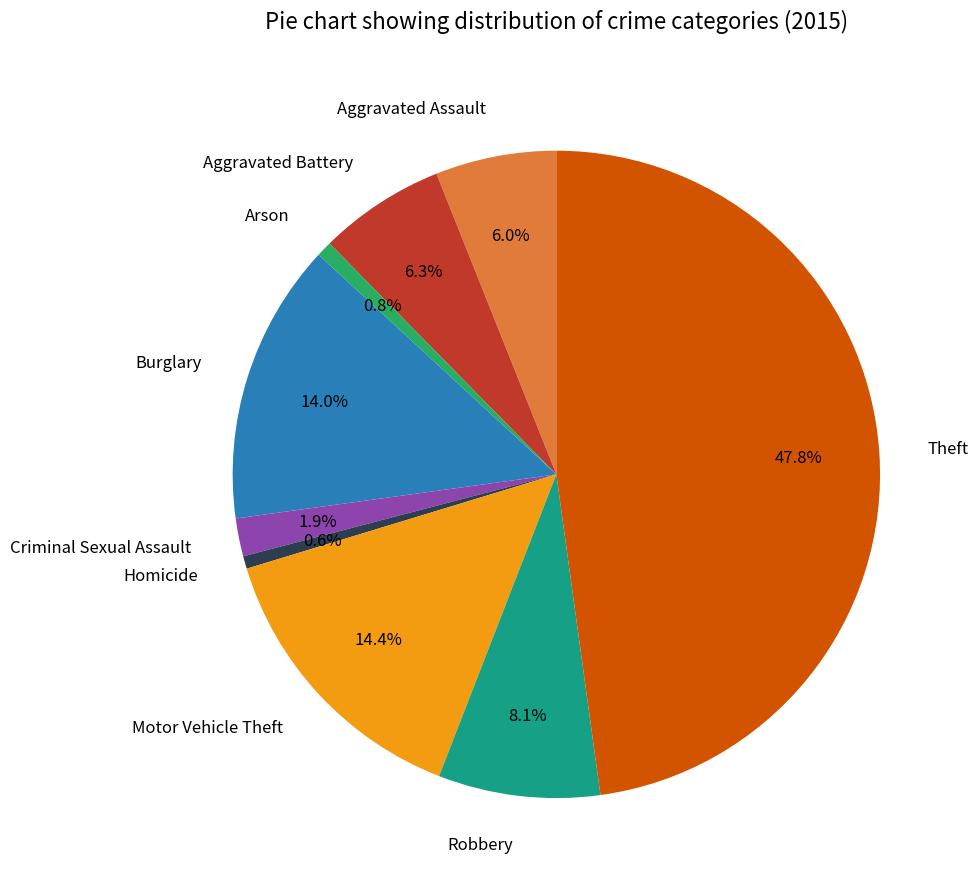

Does any single category account for the majority?

No